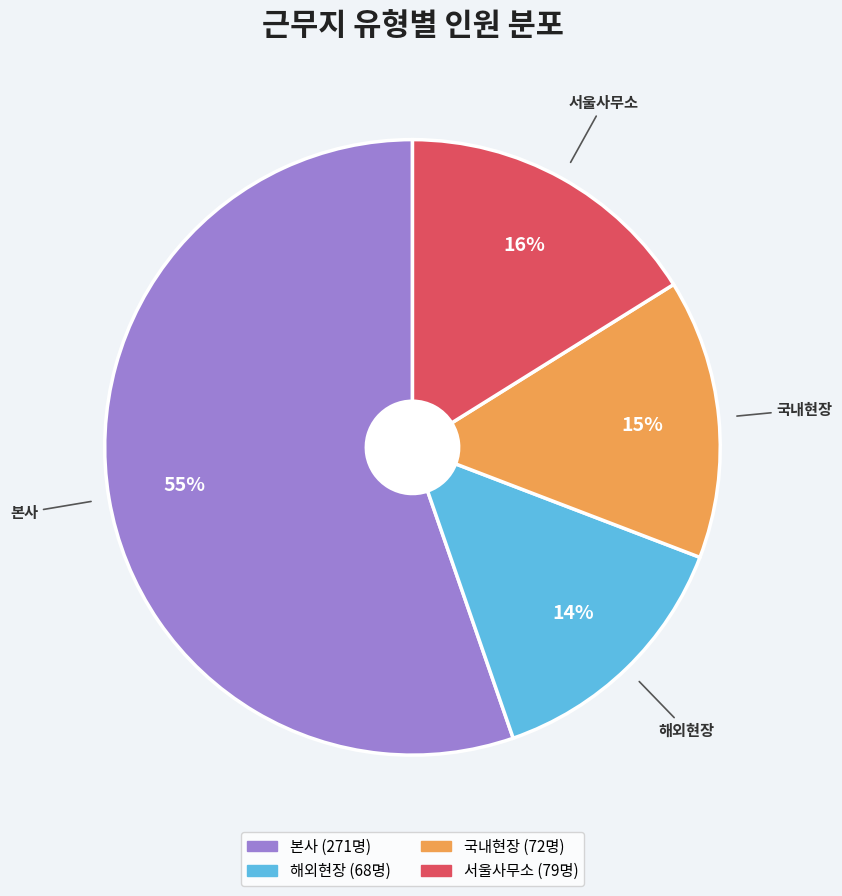

Between 서울사무소 and 국내현장, which is larger?

서울사무소